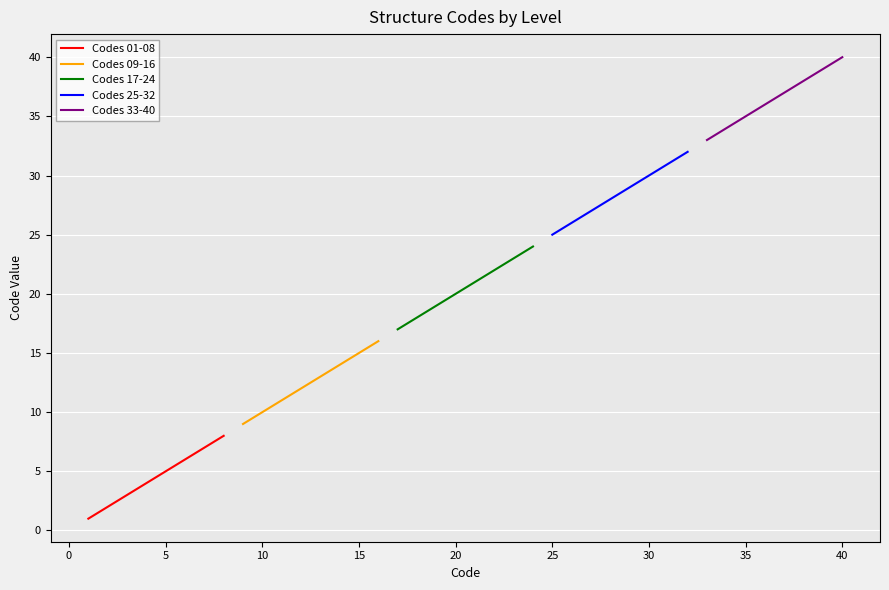

True or false: Codes 17-24 and Codes 01-08 cross at least once.

False